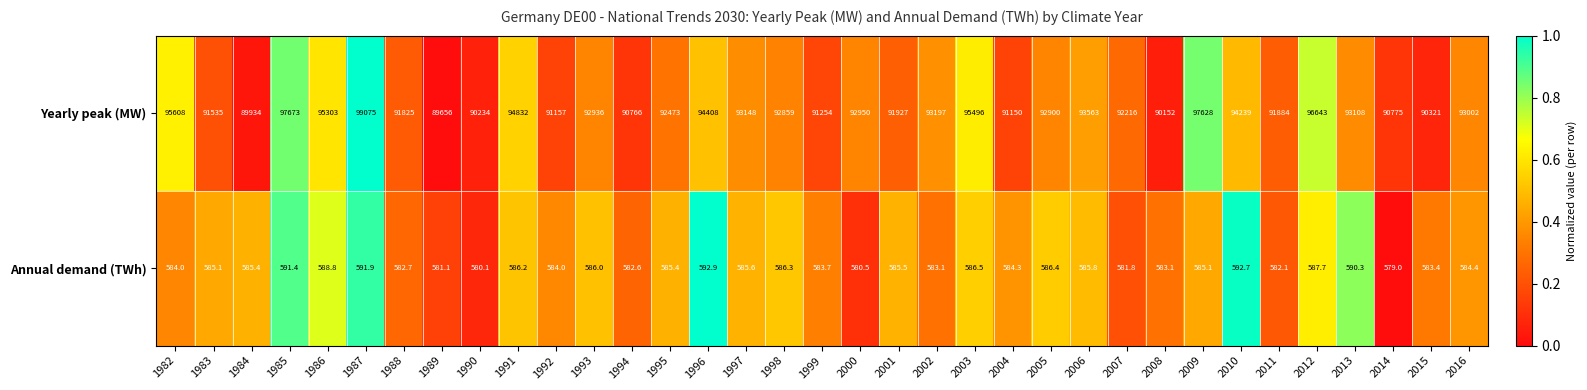

True or false: Annual demand (TWh) has a value of 186.4 at 1996.

False